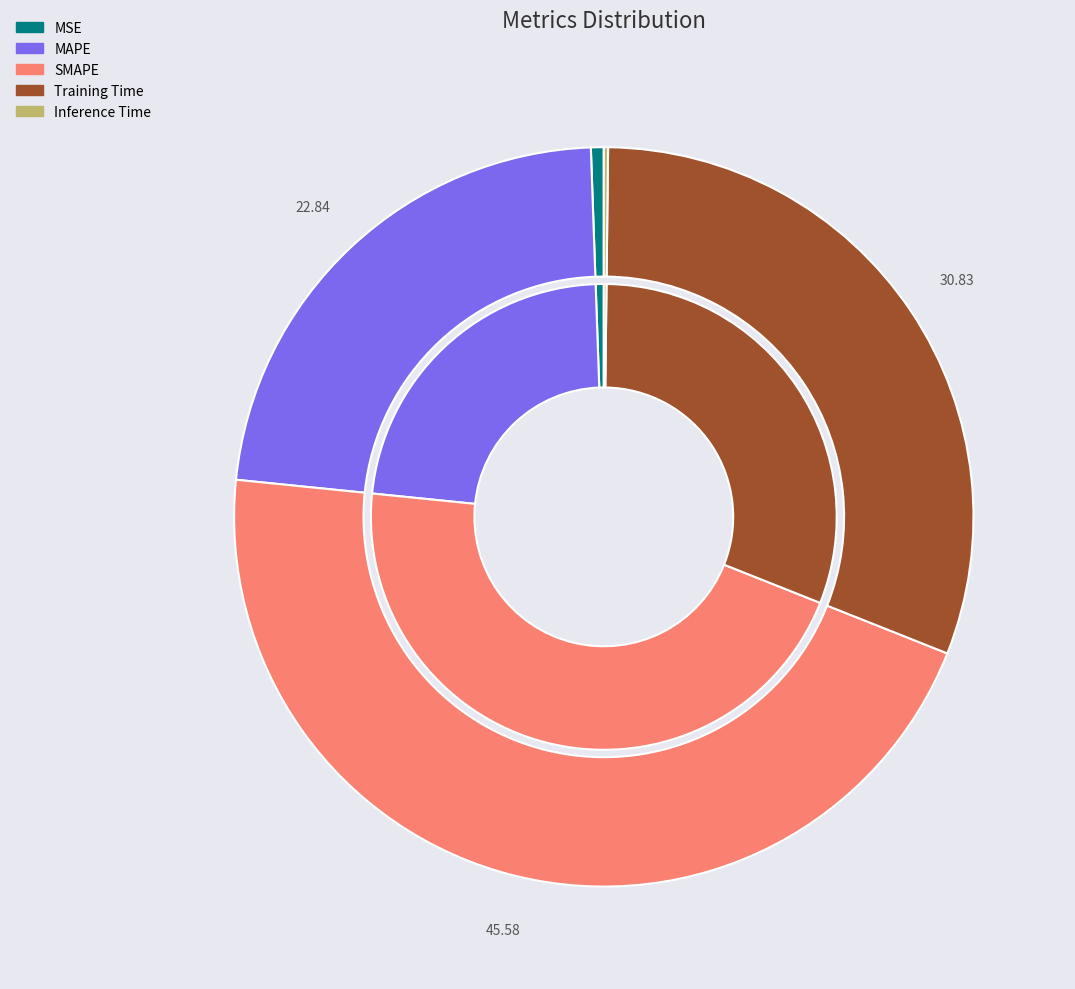

Between SMAPE and Inference Time, which is larger?

SMAPE